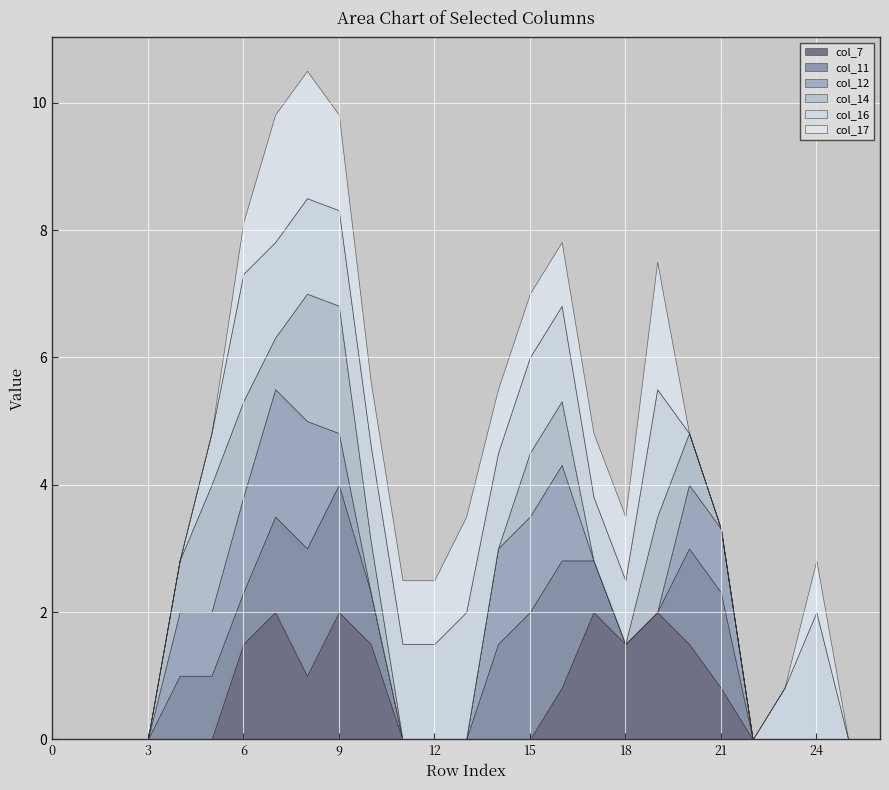

Count the number of categories in the chart.

27